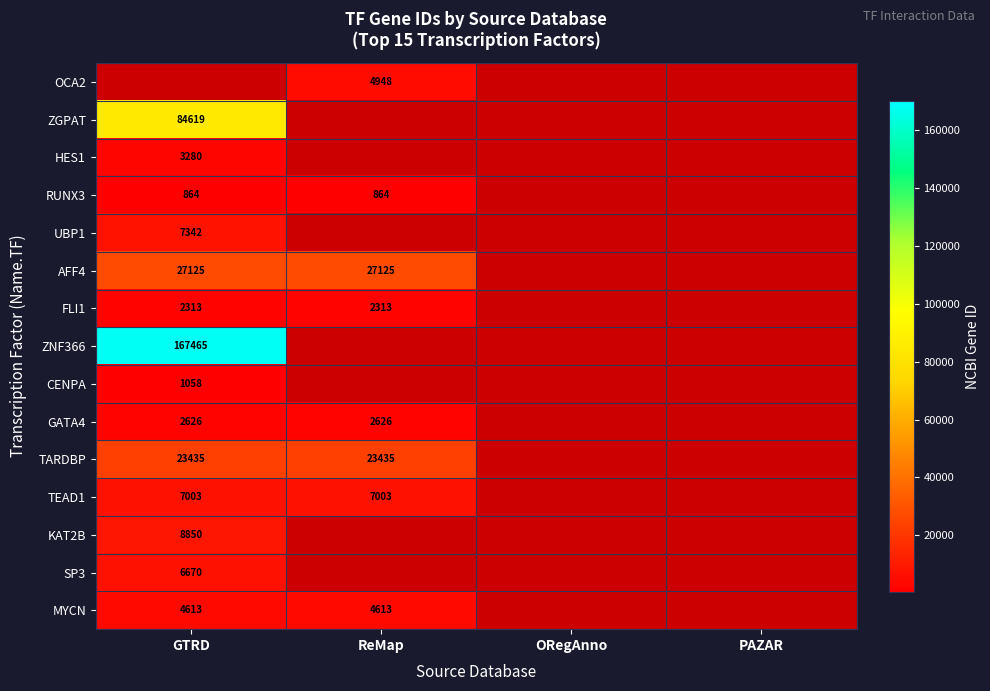

The CENPA series shows 1058 at GTRD. True or false?

True